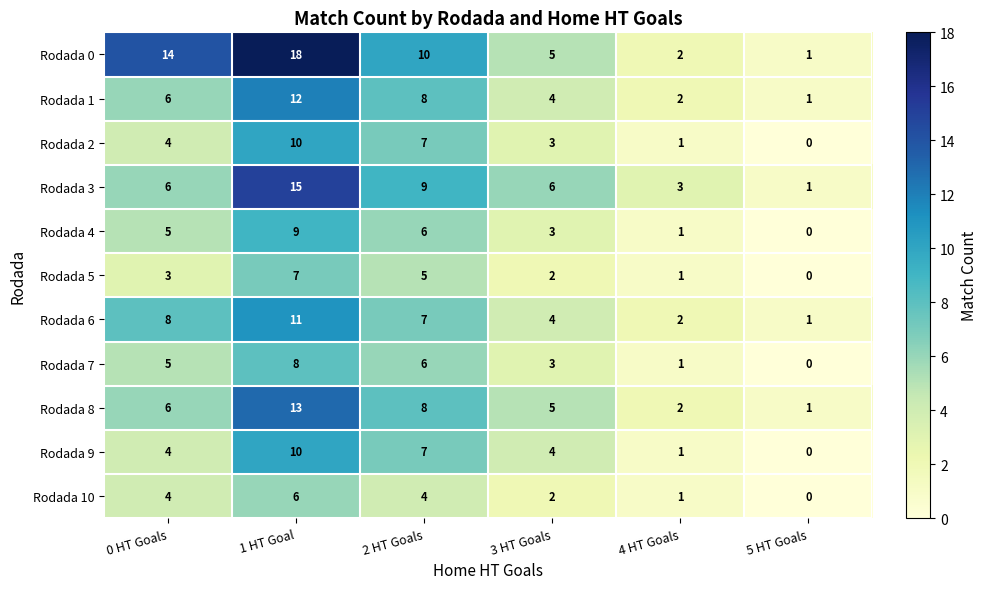

Read the Rodada 5 value at 0 HT Goals.

3